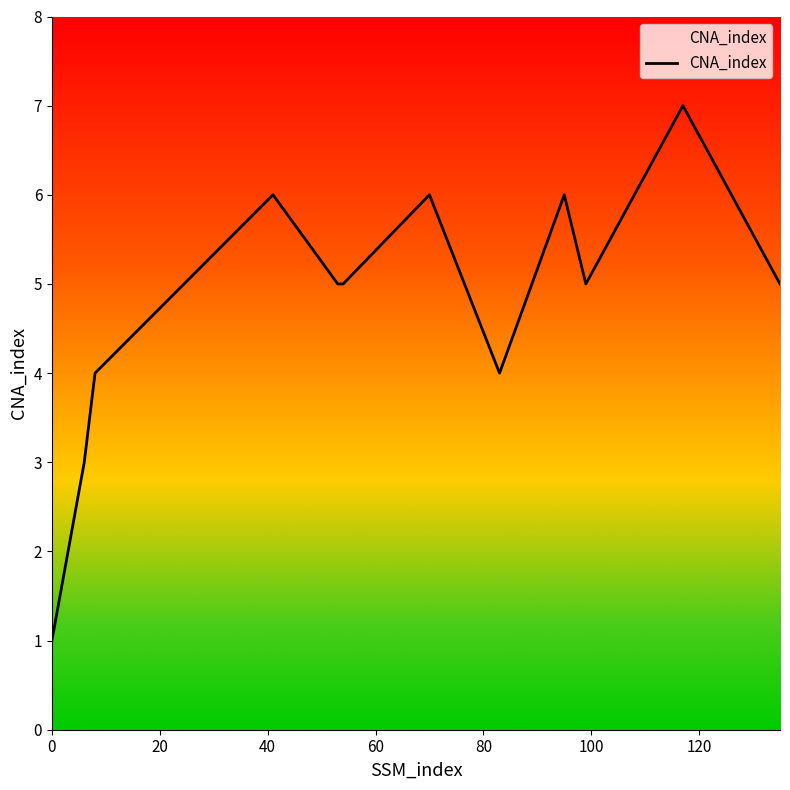

What is the smallest value displayed?

1